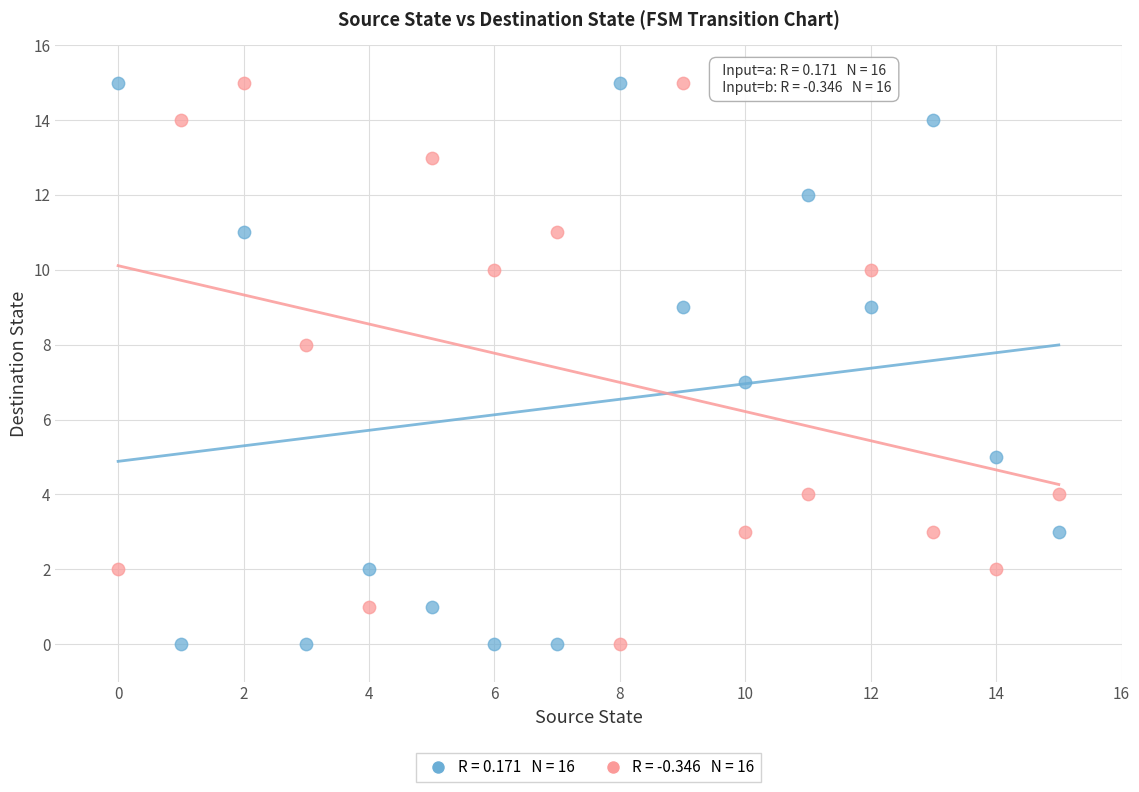

Across all data points, what is the range of Y values (max minus min)?

15